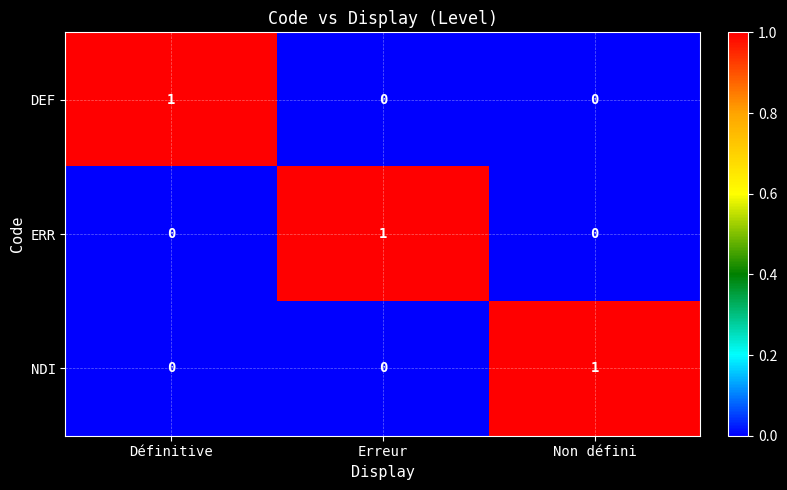

Reading left to right, extract all data points from this chart.

DEF: 1	0	0
ERR: 0	1	0
NDI: 0	0	1